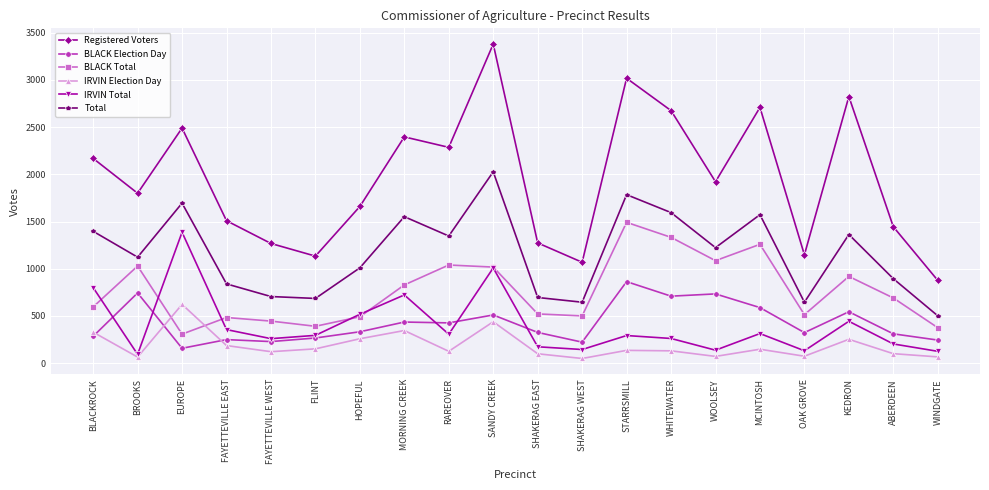

True or false: Total and BLACK Total cross at least once.

False